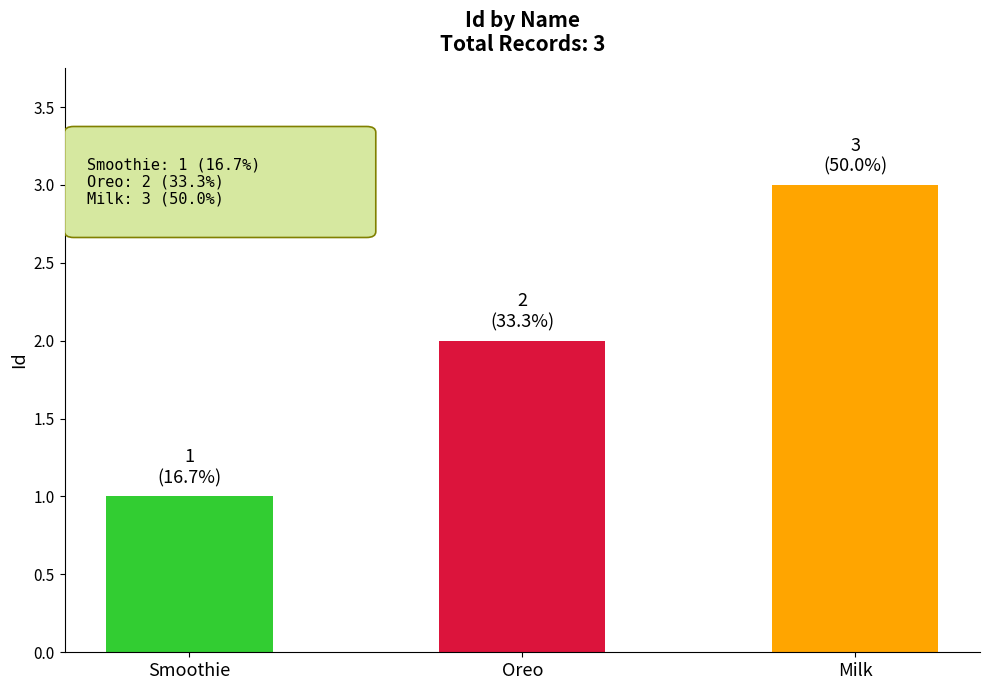

Count the values in the range 1 to 3.

3